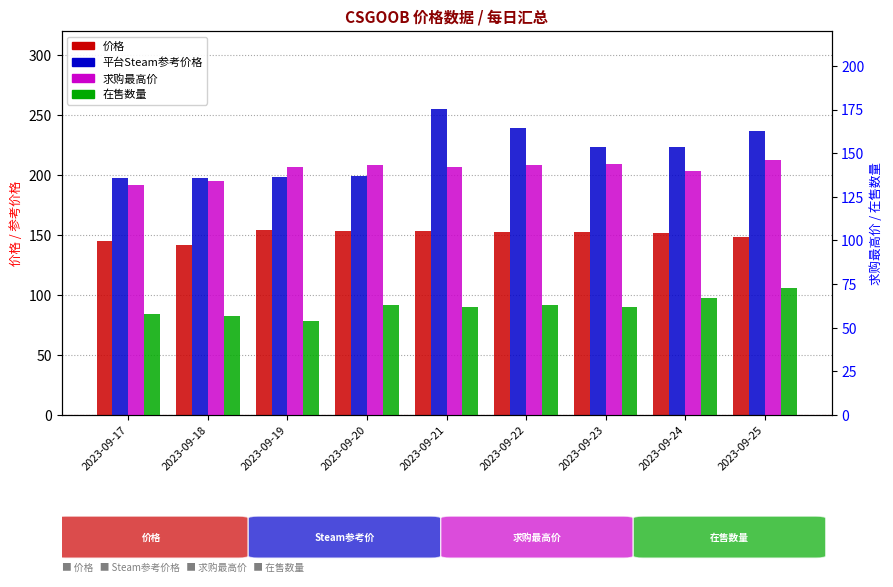

Where does the 在售数量 series first go above 62?

2023-09-20